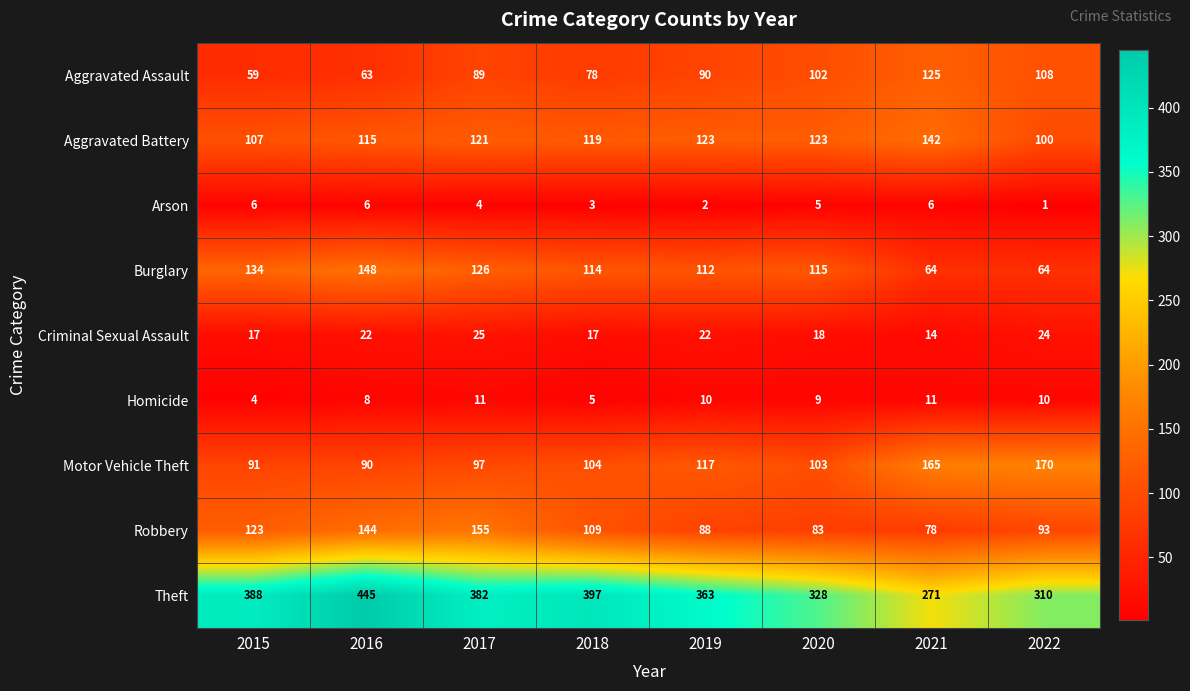

What is the total value across all series at 2022?

880